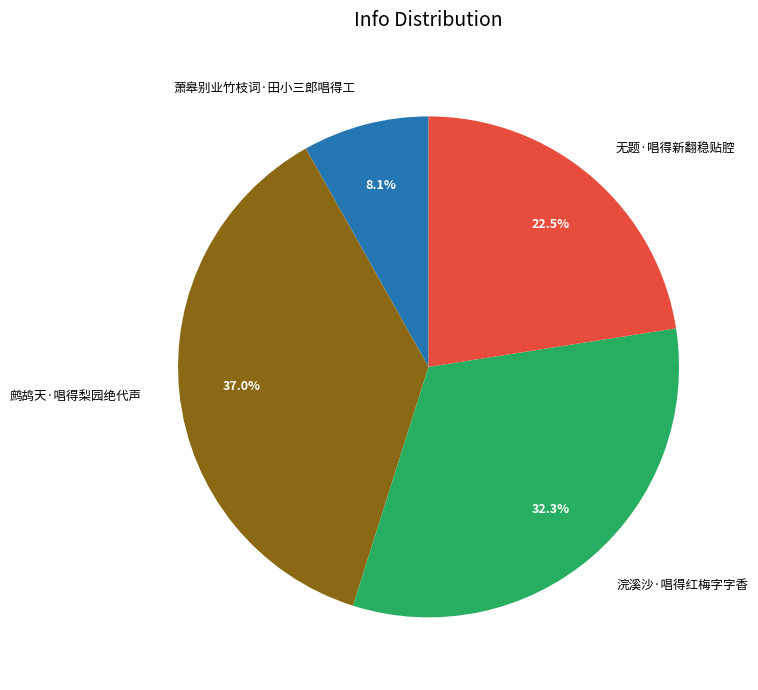

Rank the categories by value from highest to lowest.

鹧鸪天·唱得梨园绝代声, 浣溪沙·唱得红梅字字香, 无题·唱得新翻稳贴腔, 萧皋别业竹枝词·田小三郎唱得工